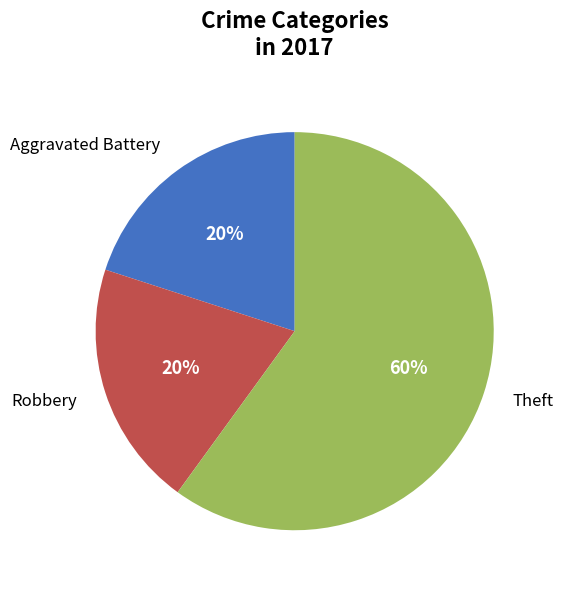

True or false: Robbery accounts for 26% of the total.

False